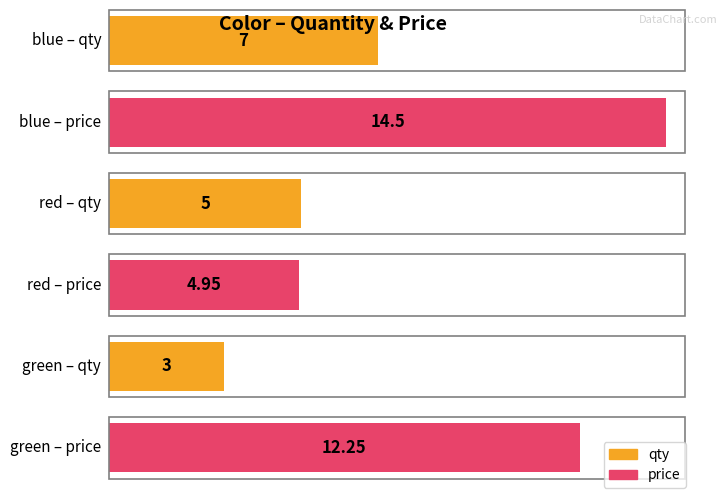

How many data points in price are above 12?

2